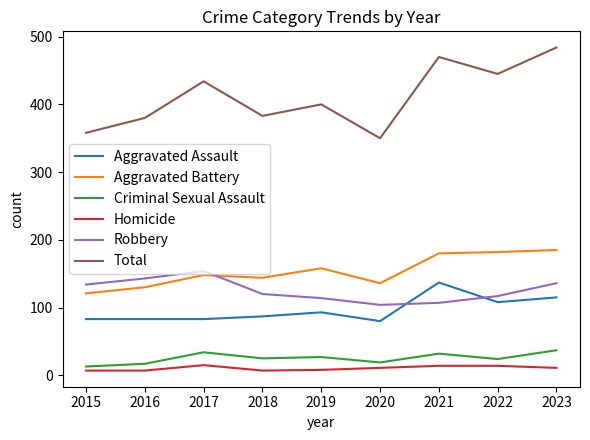

True or false: Robbery and Criminal Sexual Assault cross at least once.

False